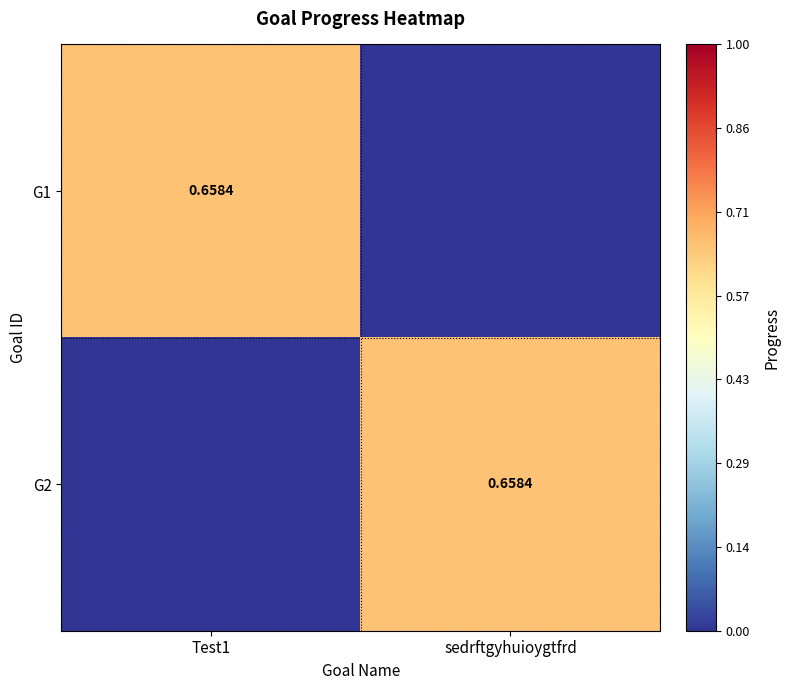

What is the difference between the highest and lowest values at Test1?

0.7